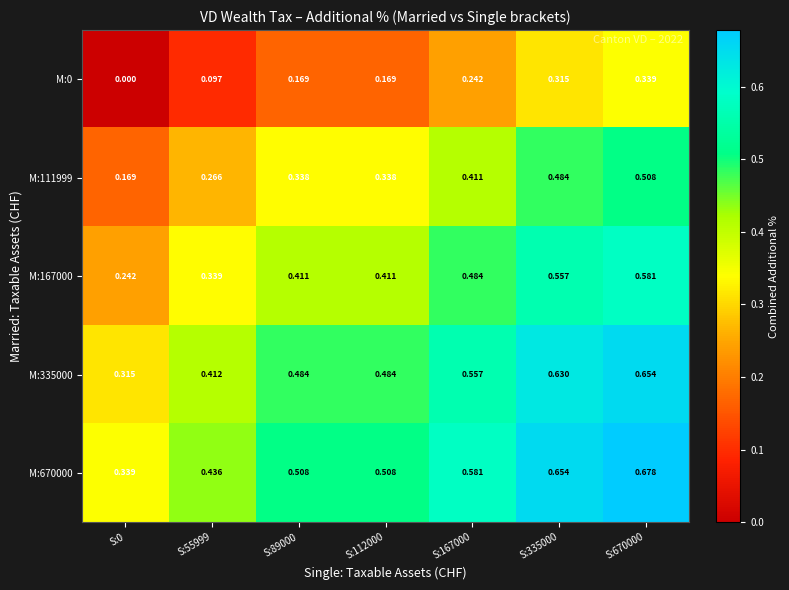

Is the value of M:335000 at S:335000 greater than the value of M:167000 at S:335000?

Yes